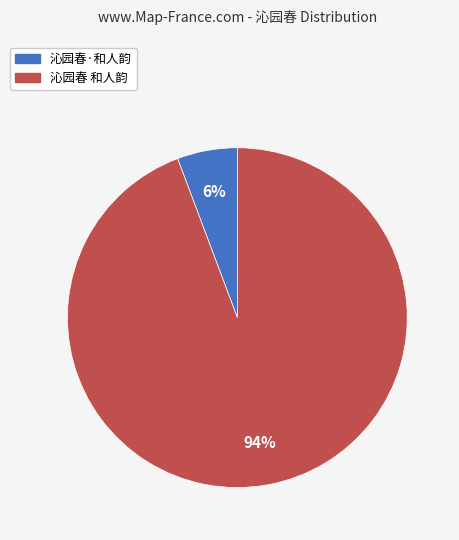

What percentage is the 沁园春·和人韵 slice, to the nearest percent?

6%